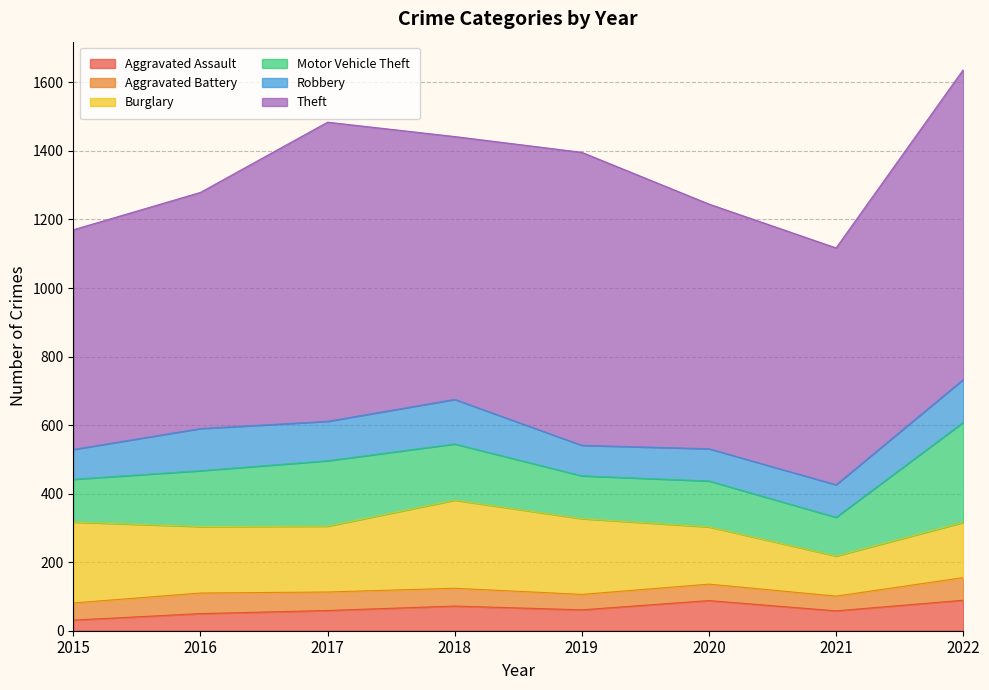

List the series in order of their peak value, lowest first.

Aggravated Battery, Aggravated Assault, Robbery, Burglary, Motor Vehicle Theft, Theft